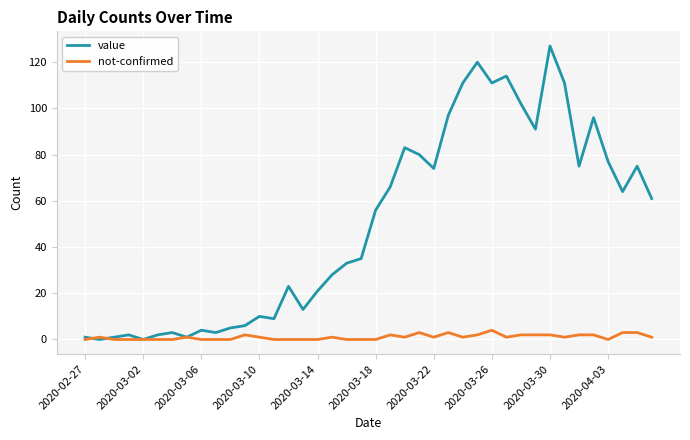

Rank the series by their maximum value, from highest to lowest.

value, not-confirmed